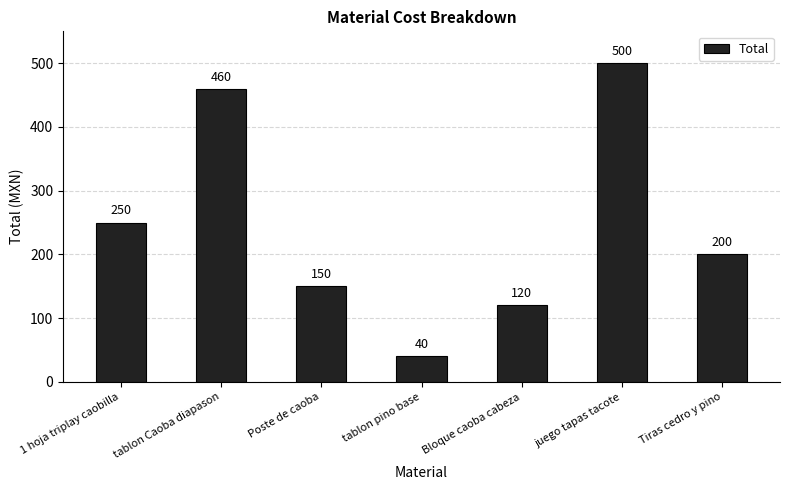

List the labels in order of value, largest first.

juego tapas tacote, tablon Caoba diapason, 1 hoja triplay caobilla, Tiras cedro y pino, Poste de caoba, Bloque caoba cabeza, tablon pino base